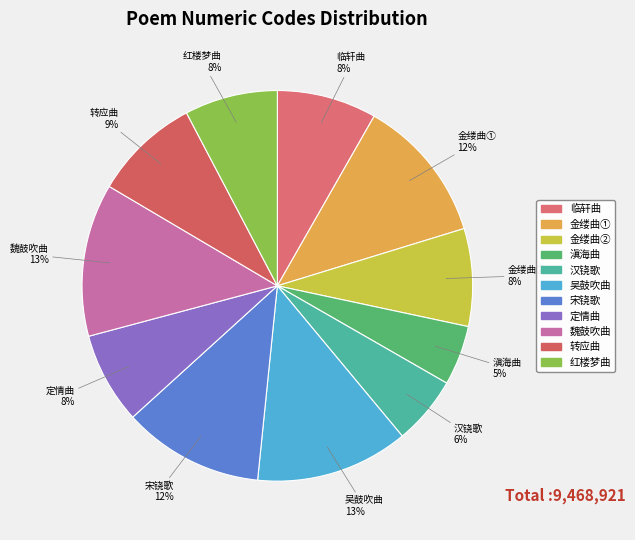

Count the number of slices in the pie.

11